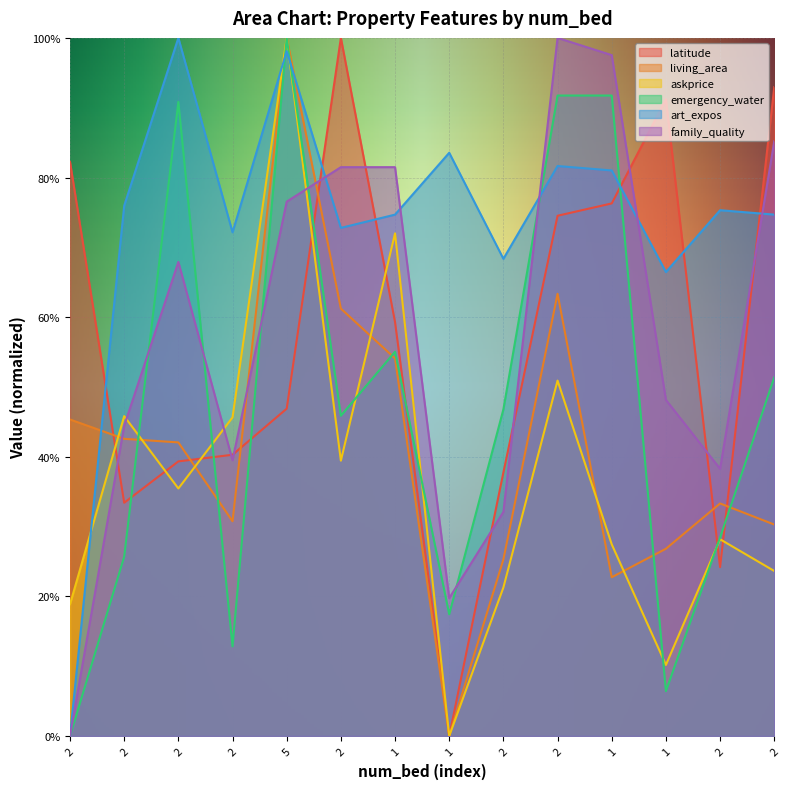

What is the approximate value of askprice at 2?

0.4